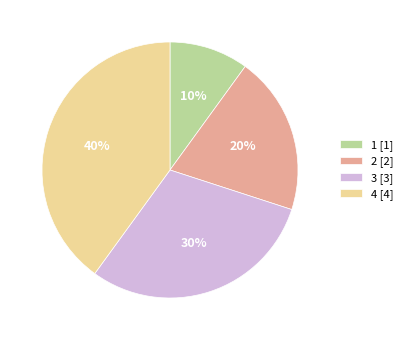

True or false: 4 [4] accounts for 55% of the total.

False